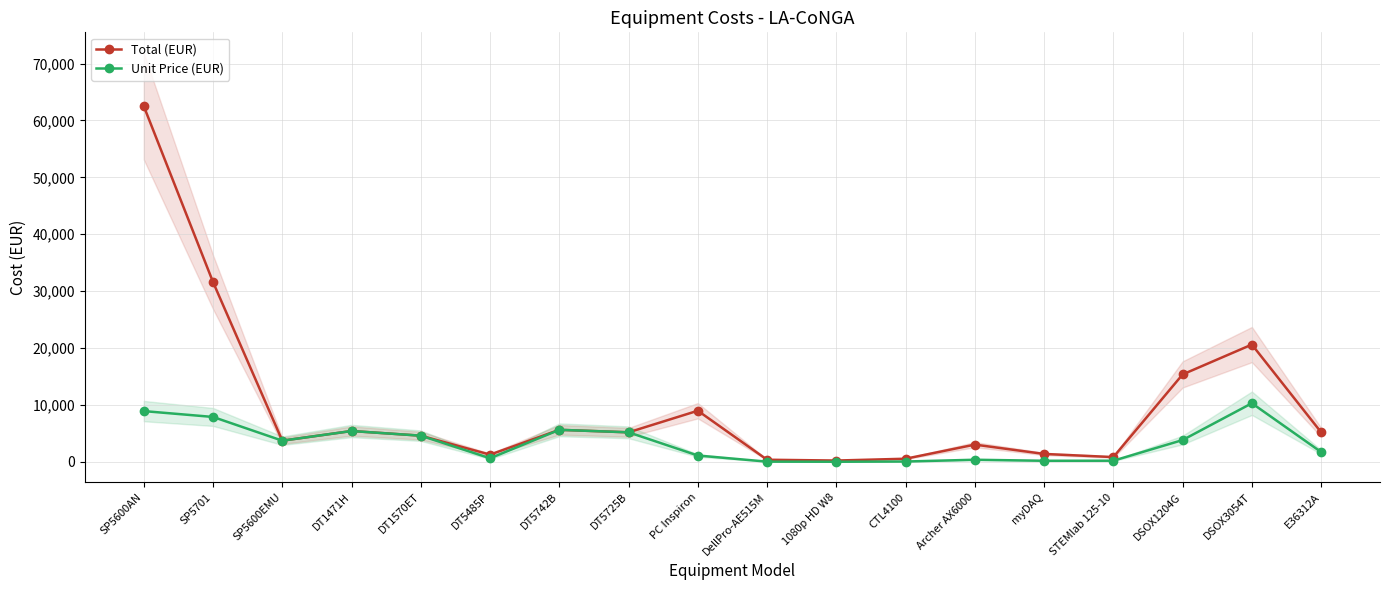

Which series has the largest total across all categories?

Total (EUR)